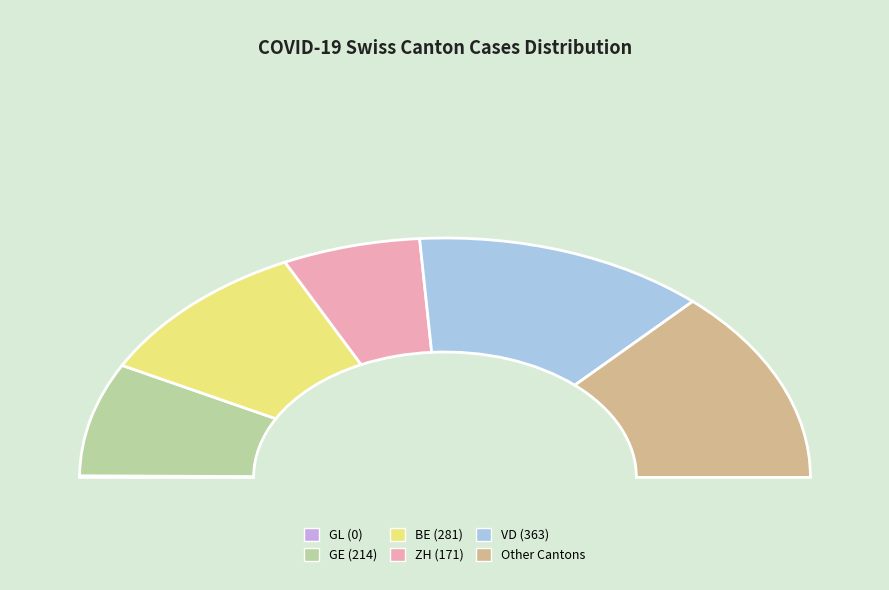

Is it true that 2020-03-14 is 1% of the pie?

False